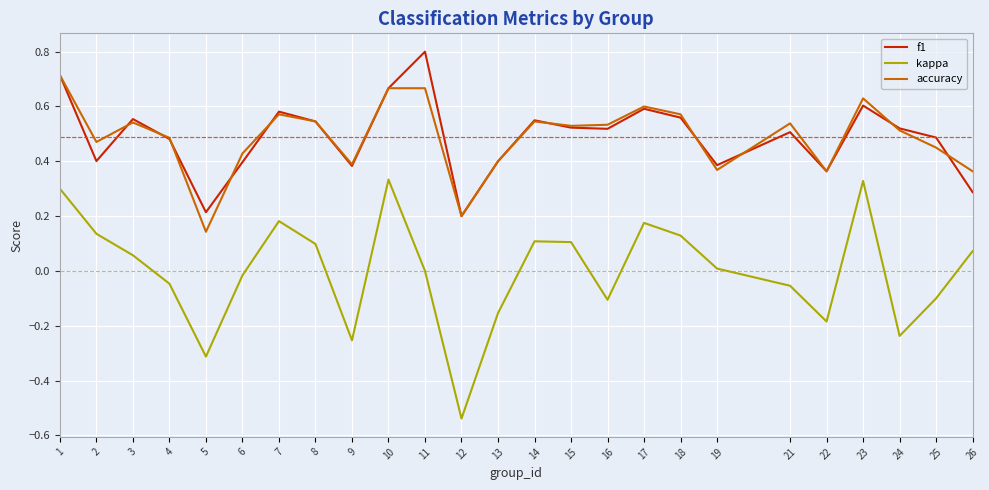

Rank the series by their maximum value, from highest to lowest.

f1, accuracy, kappa